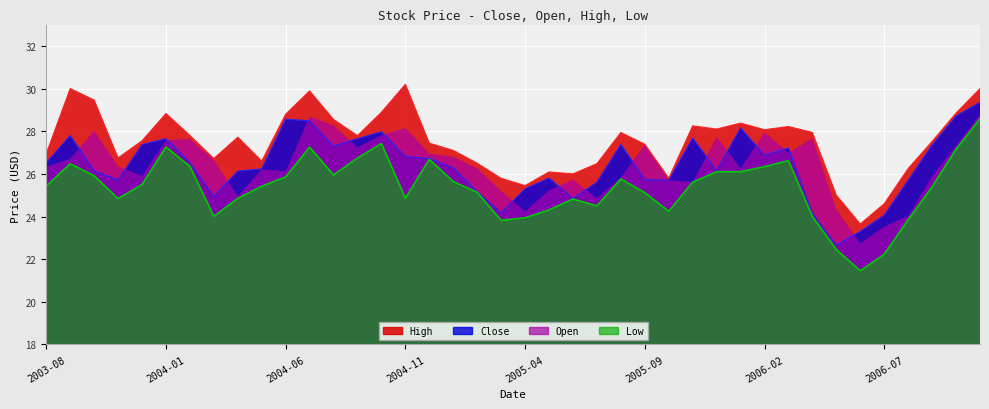

How many values in the High series are below 27?

15